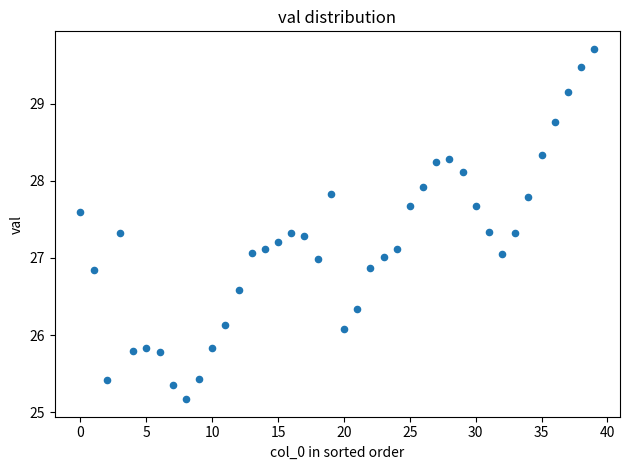

What is the range of Y values (max minus min)?

4.5